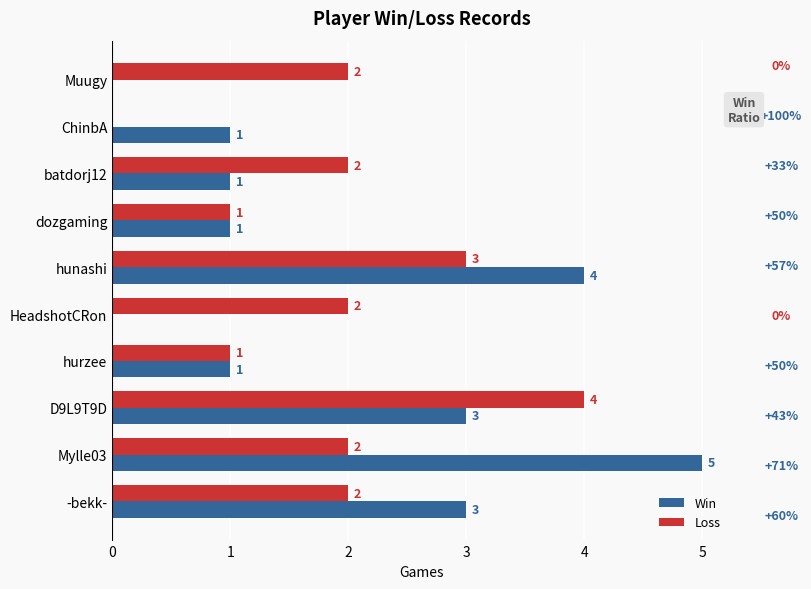

What is the sum of all Loss values?

19